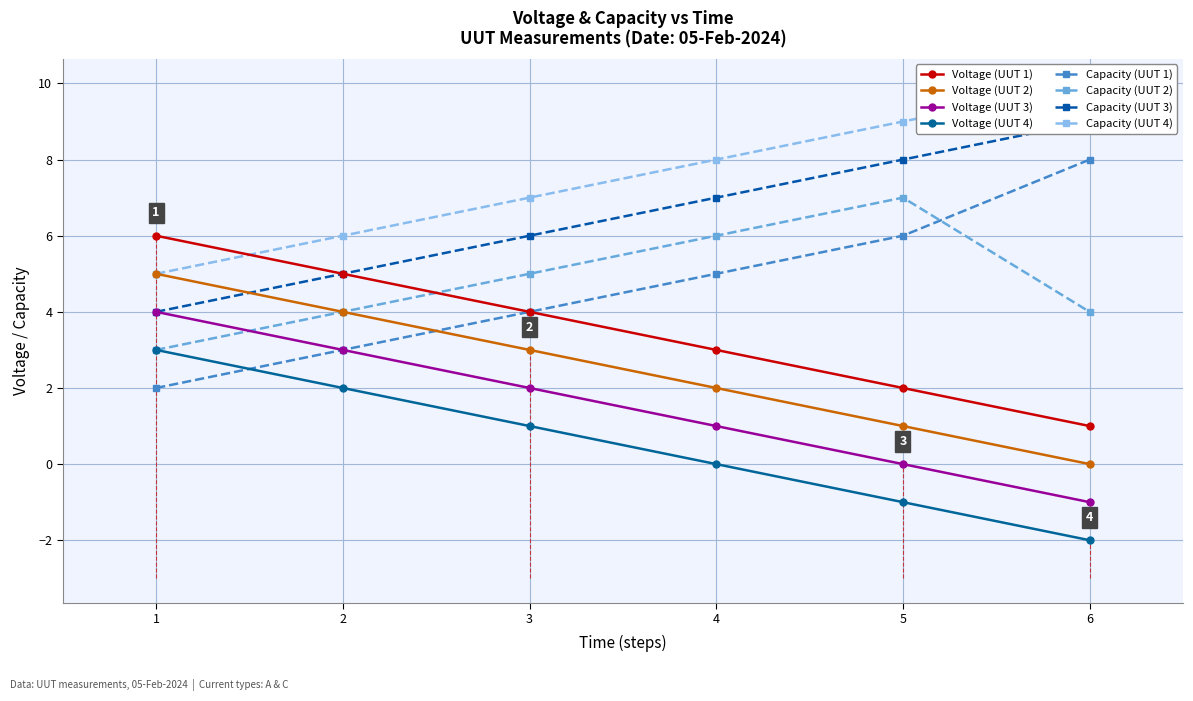

Which label corresponds to the largest value in the chart?

1